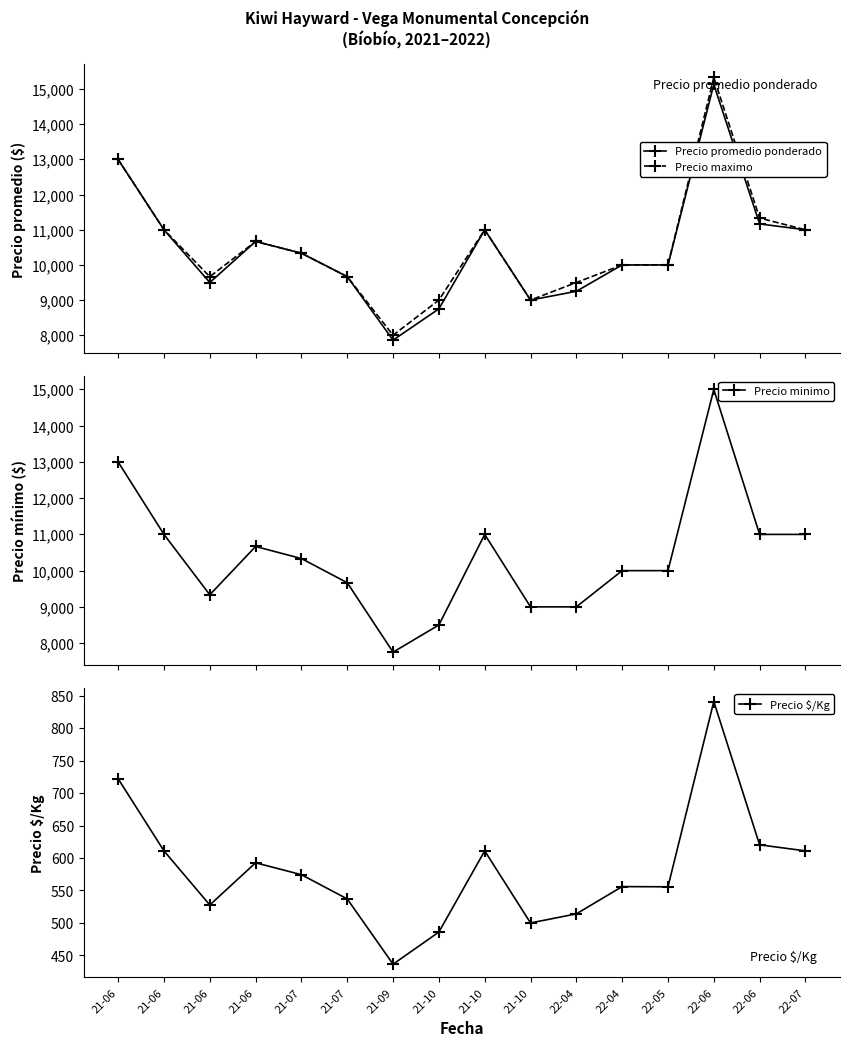

The value of Precio $/Kg at 22-06 is 1141.8. True or false?

False